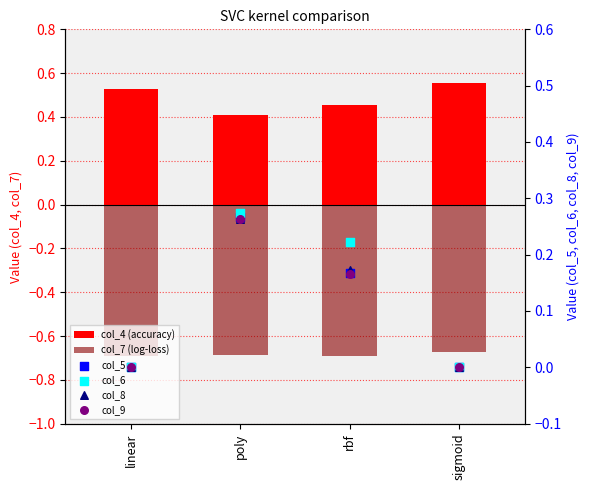

Which series has the widest spread of Y values?

col_6